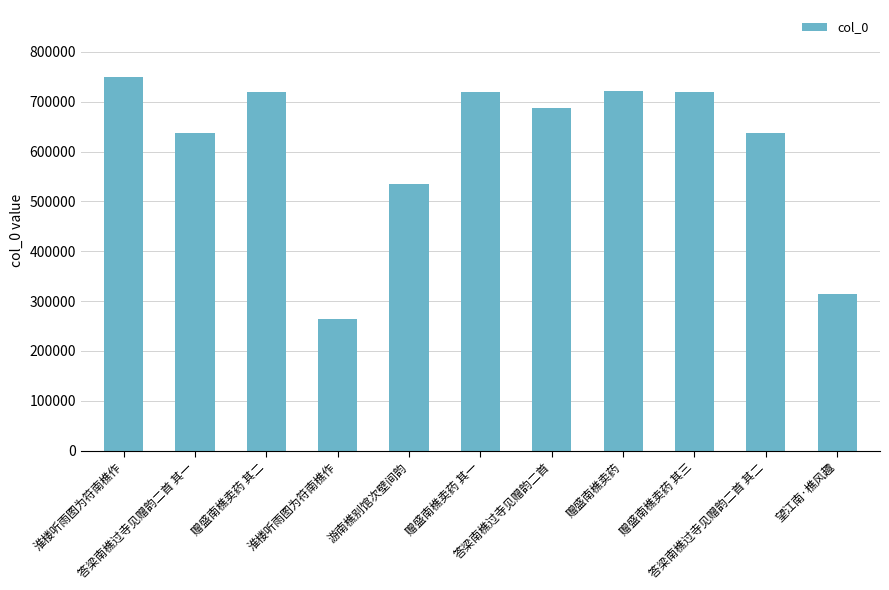

What is the greatest value displayed?

749394